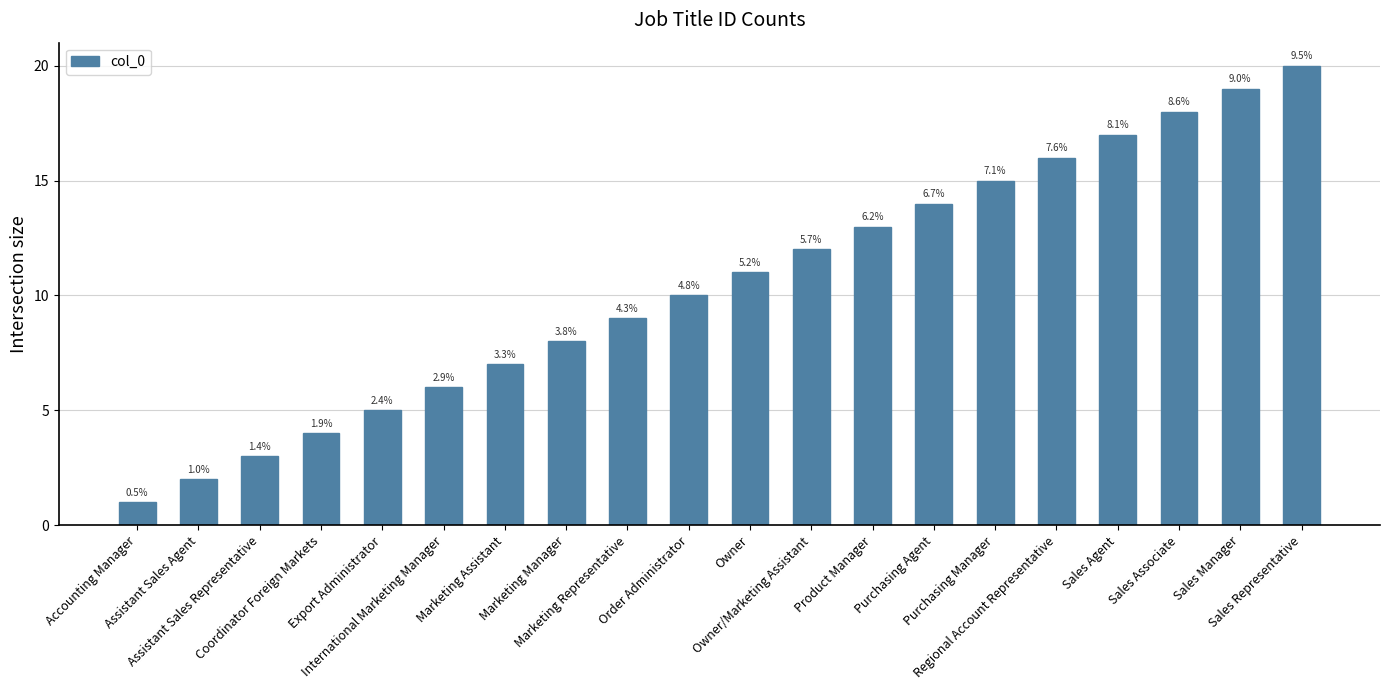

Does the chart contain any negative values?

No